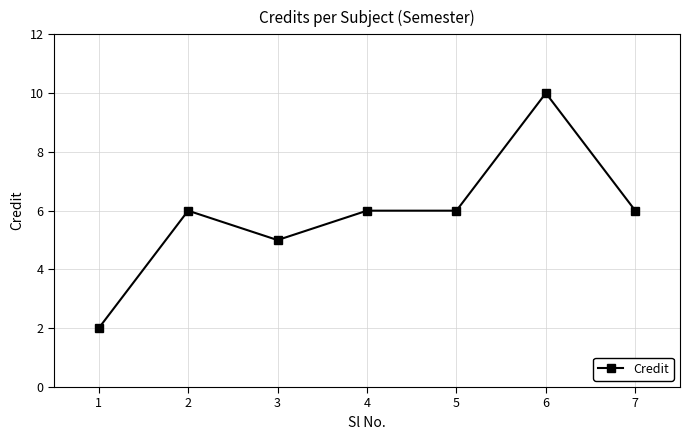

Reading left to right, extract all data points from this chart.

1=2	2=6	3=5	4=6	5=6	6=10	7=6